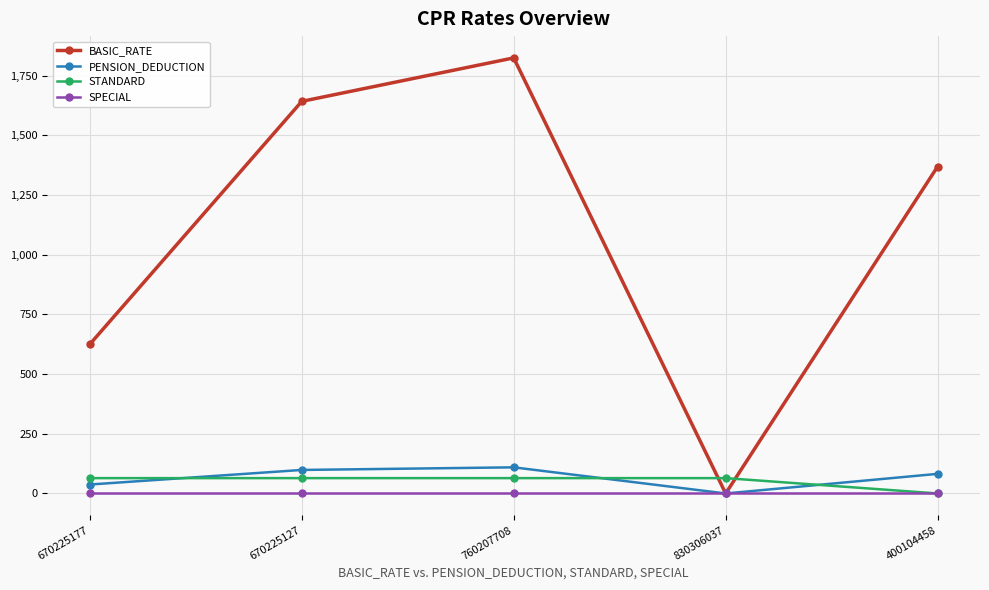

At how many categories does at least one series exceed 362?

4